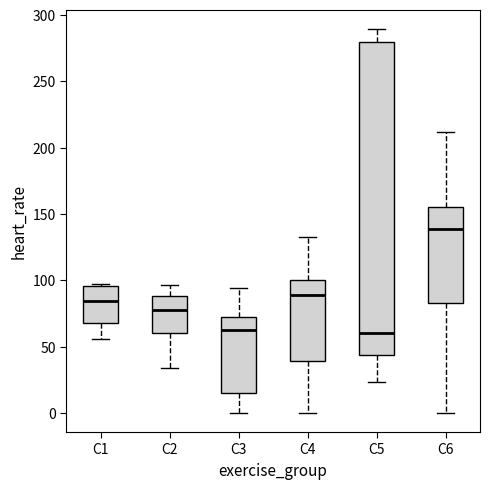

Which box is the tallest, from its lower edge to its upper edge?

C5